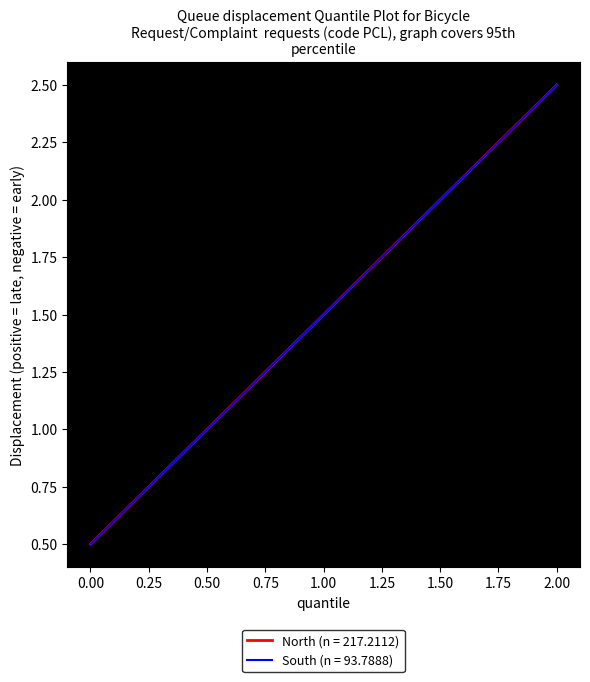

Does the chart display data point markers on the line(s)?

No